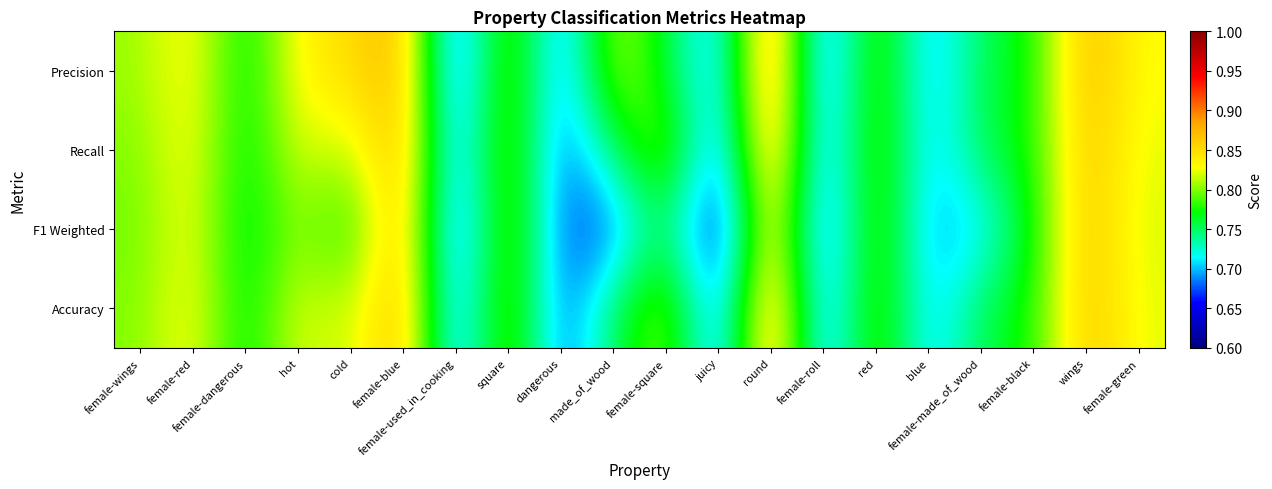

Which series has the largest total across all categories?

Precision